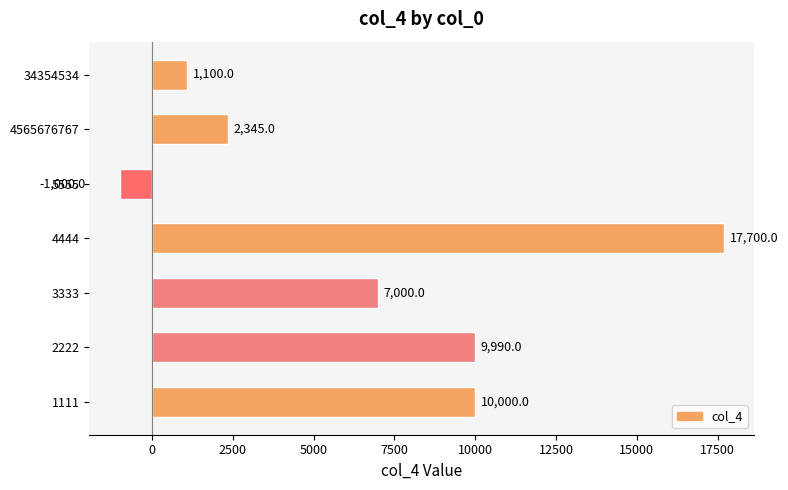

How many values are above zero?

6